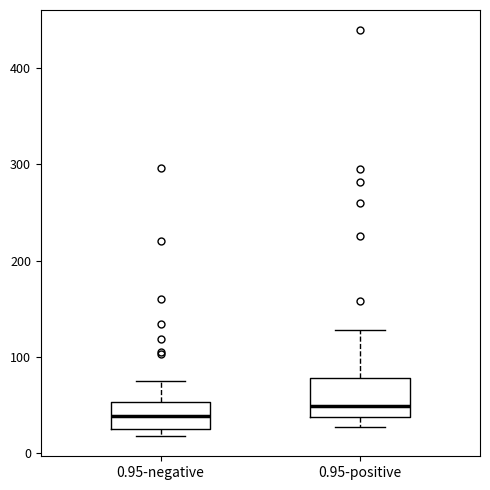

Where is the lower edge of the box for 0.95-negative on the y-axis? The values are not printed on the chart, so give them approximately, as read against the axis.

30